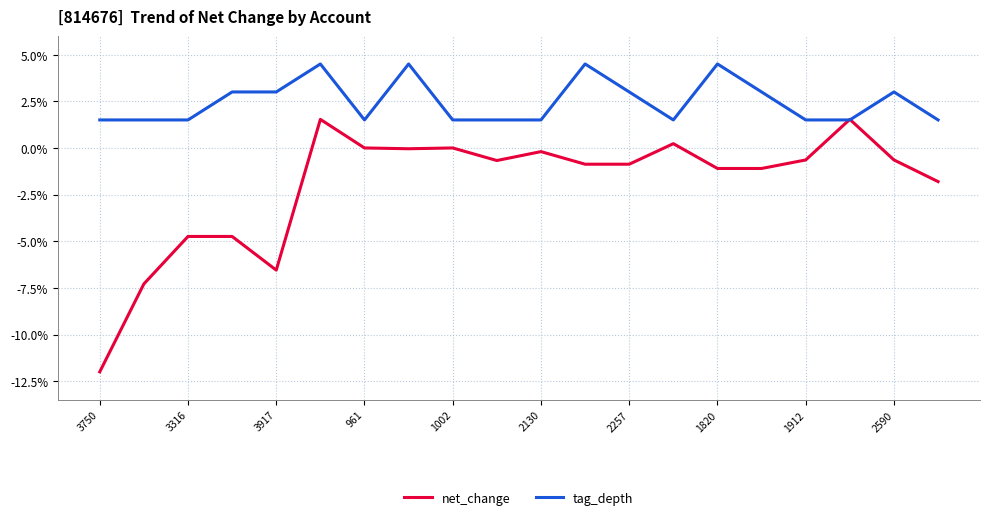

Rank the series by their average value, from lowest to highest.

net_change, tag_depth